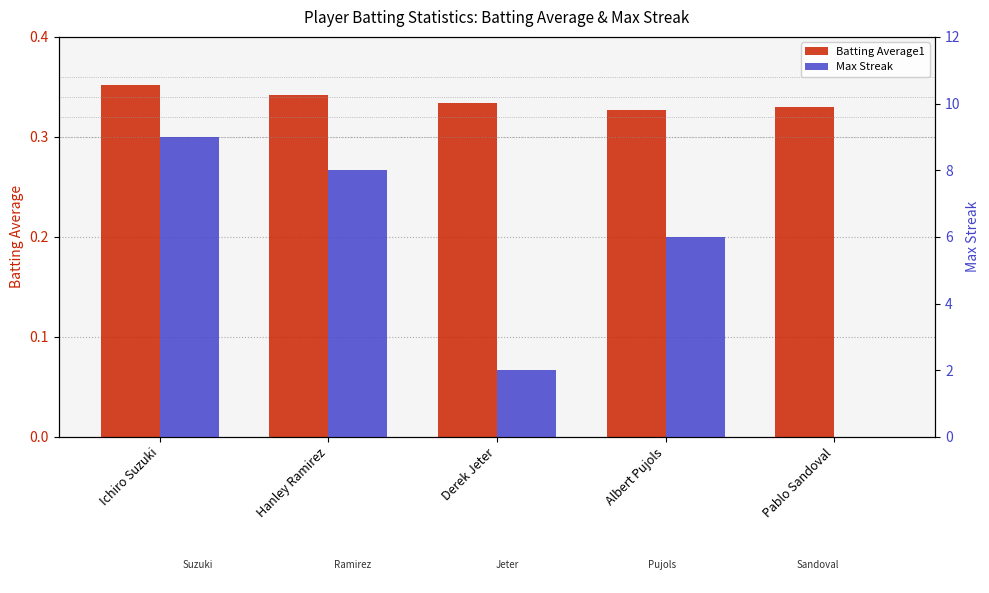

True or false: Batting Average1 has a value of 0.6 at Derek Jeter.

False